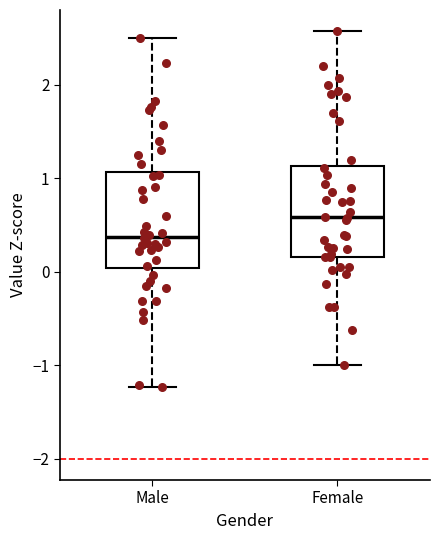

Where is the upper edge of the box for Male on the y-axis? The values are not printed on the chart, so give them approximately, as read against the axis.

1.1